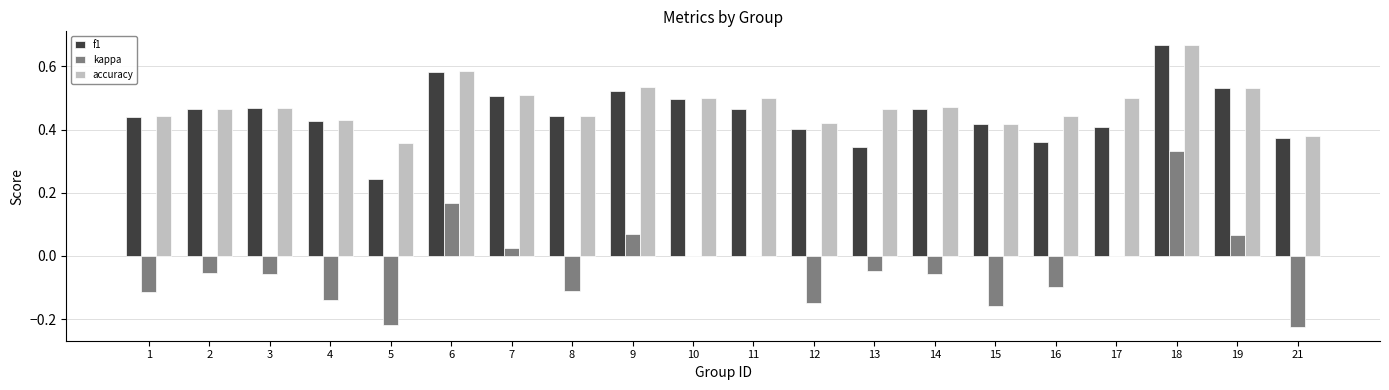

What is the sum of the kappa values at 21 and 5?

-0.4